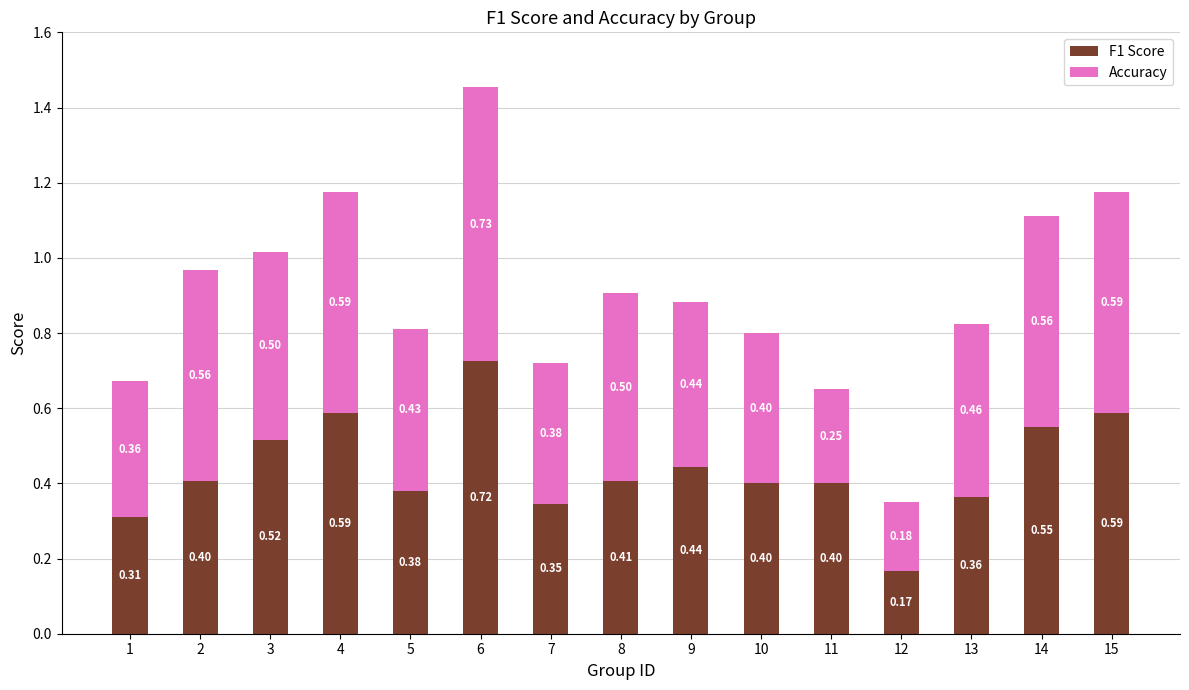

At which category is the sum across all series the highest?

6